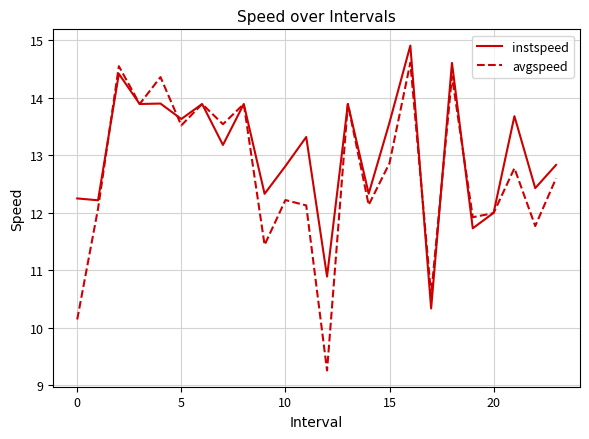

What is the maximum value shown in the chart?

14.9